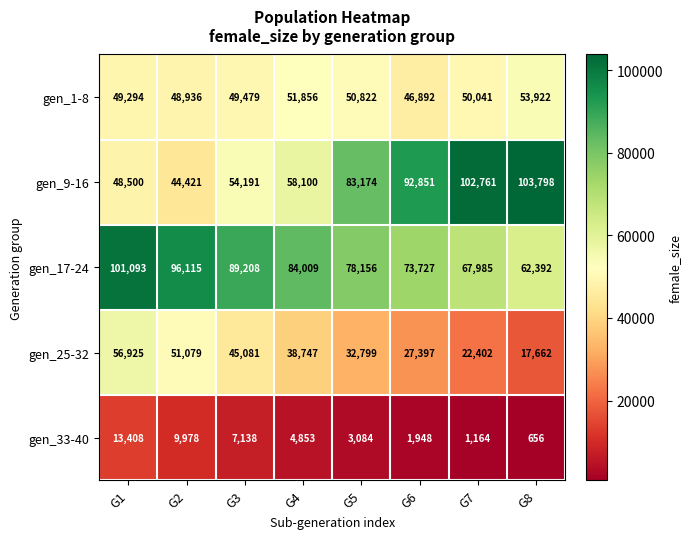

At which category does the chart reach its peak across all series?

G8